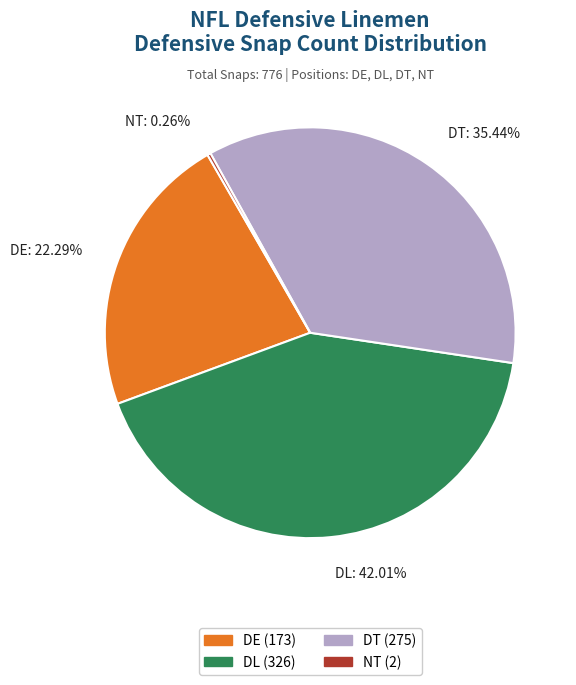

Which has a higher value, DL: 42.01% or DT: 35.44%?

DL: 42.01%